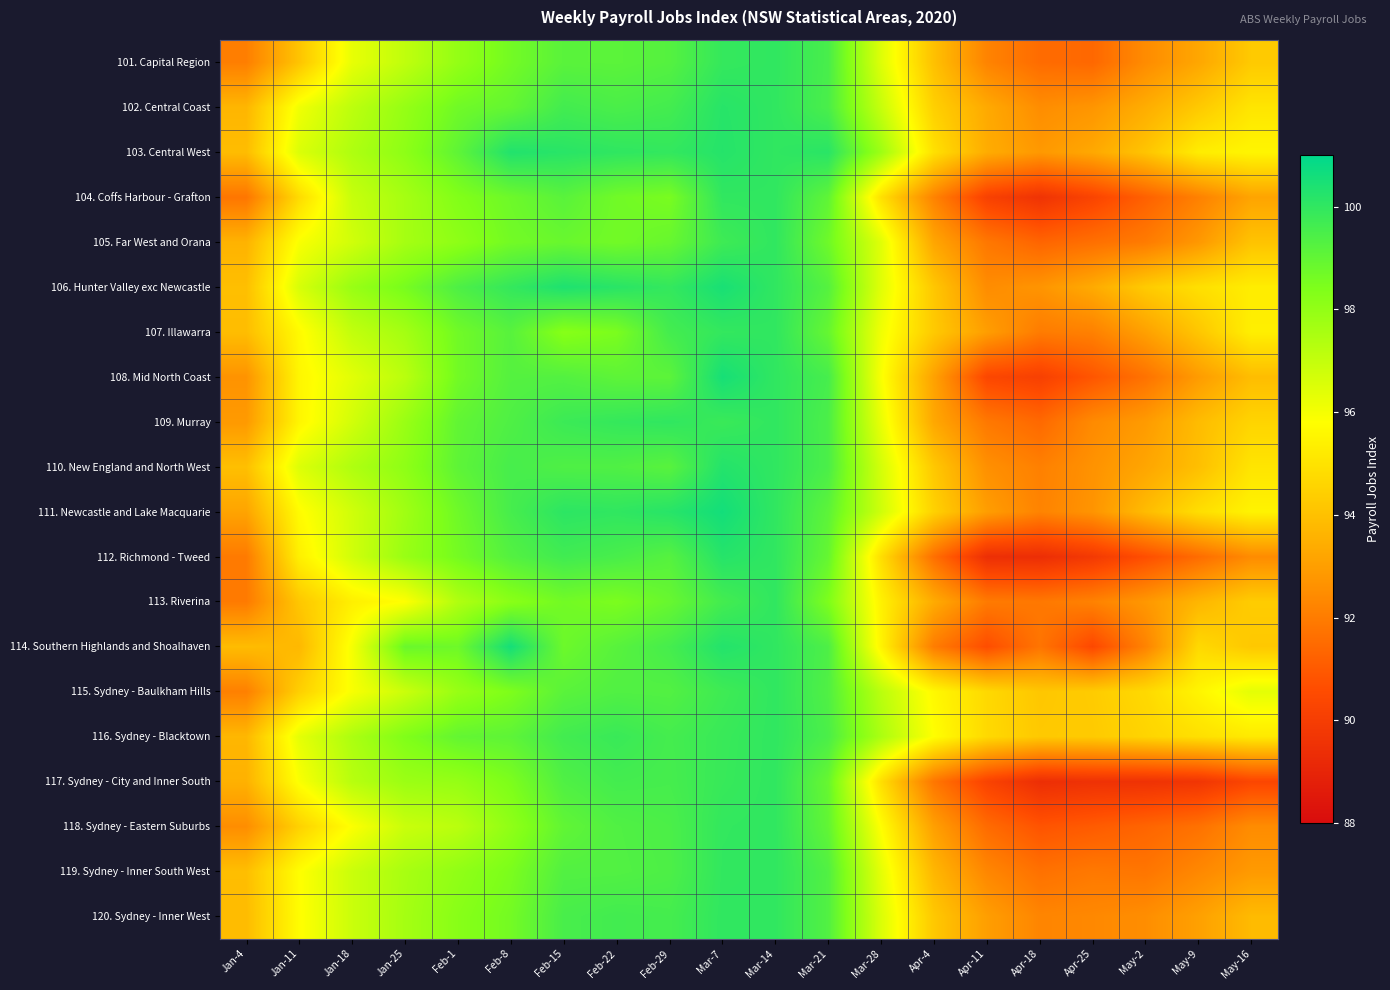

Which label corresponds to the smallest value in the chart?

Apr-18